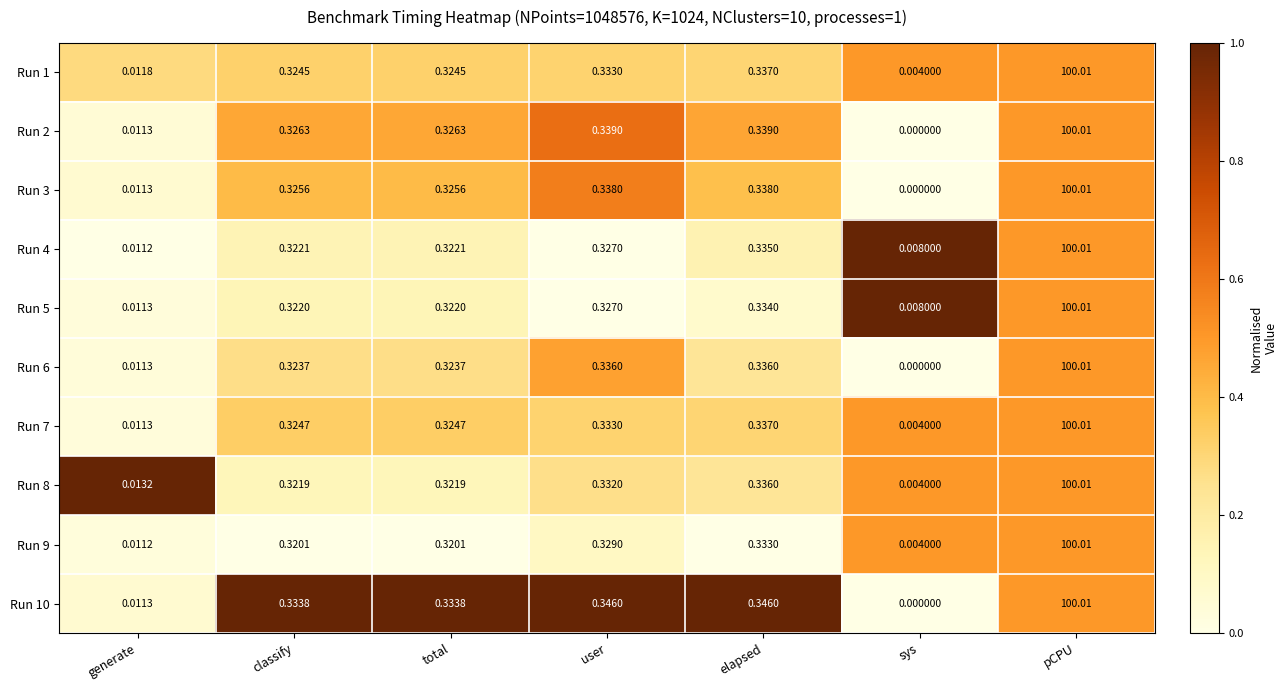

At which label is Run 4 closest to 50?

elapsed